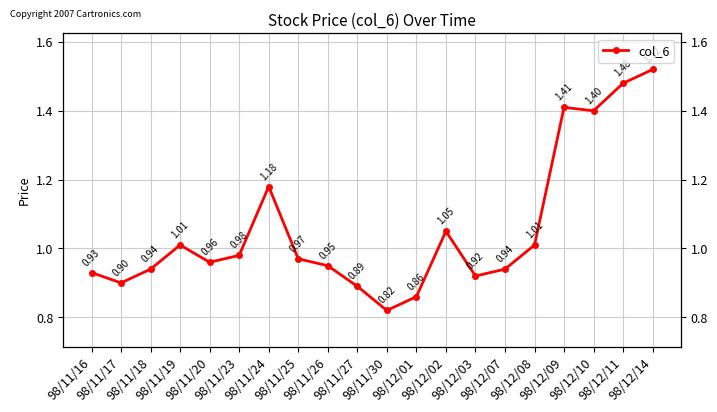

What is the value of the 14th point from the left?

0.9